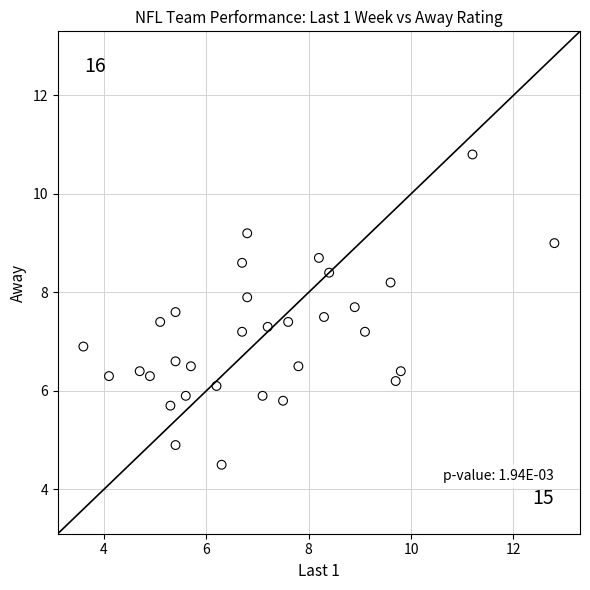

What is the range of Y values (max minus min)?

6.3